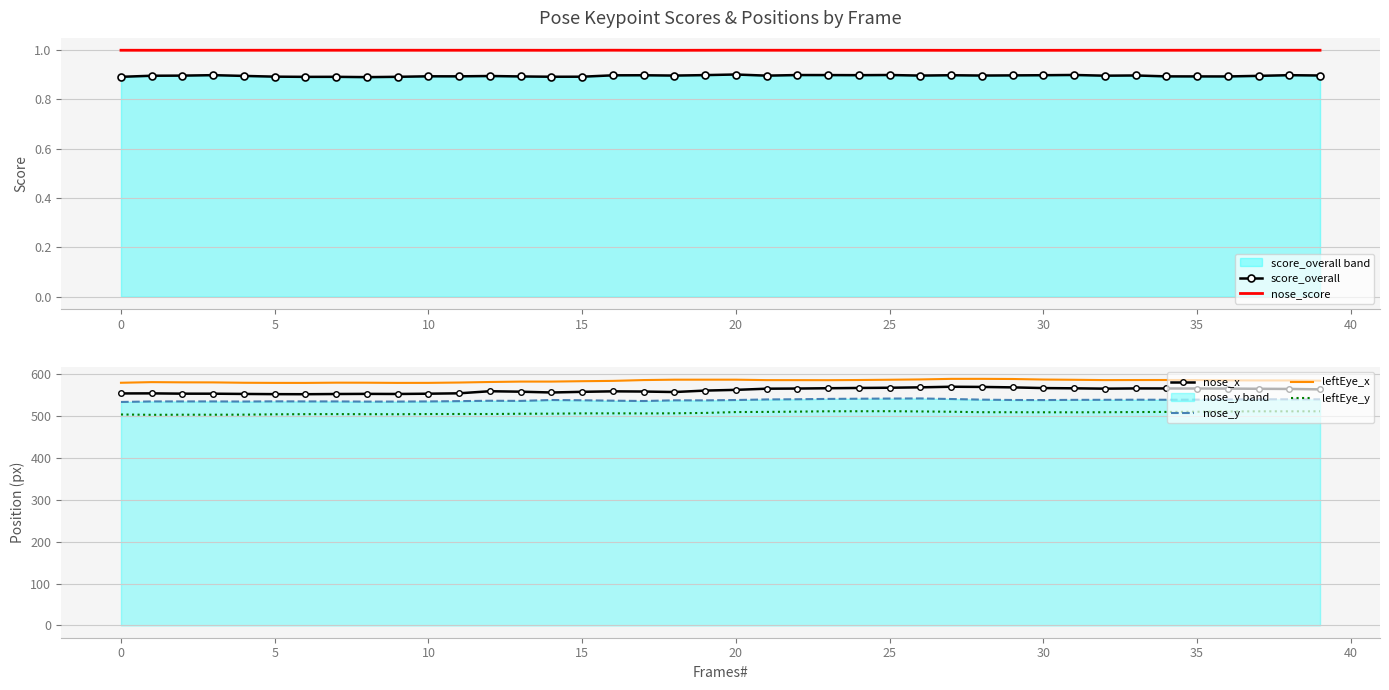

Which series has the widest spread of values?

nose_x